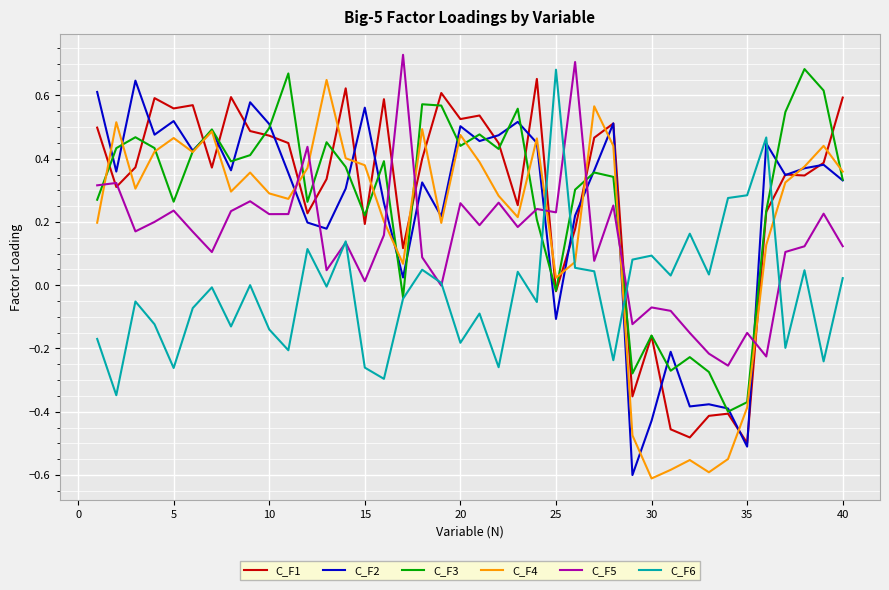

After their last crossing, which series has the higher values: C_F3 or C_F5?

C_F3